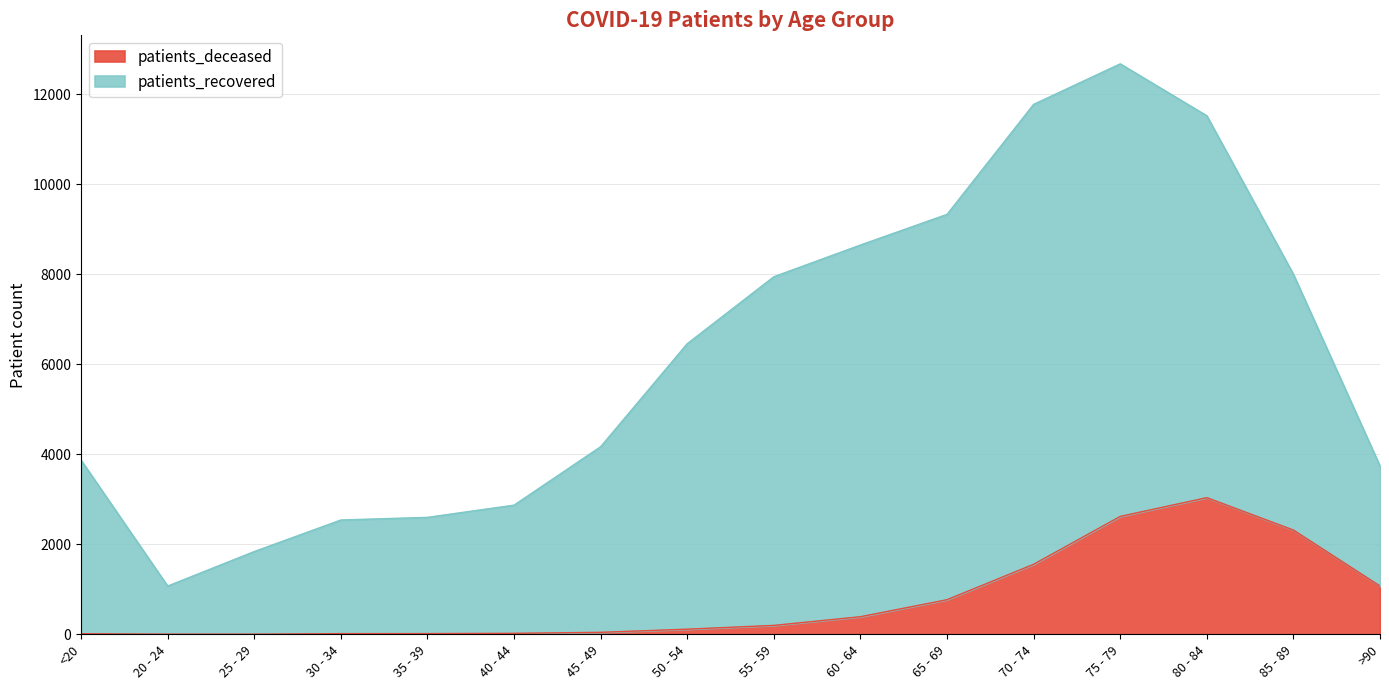

What is the difference between the values at 30 - 34 and 65 - 69?

754